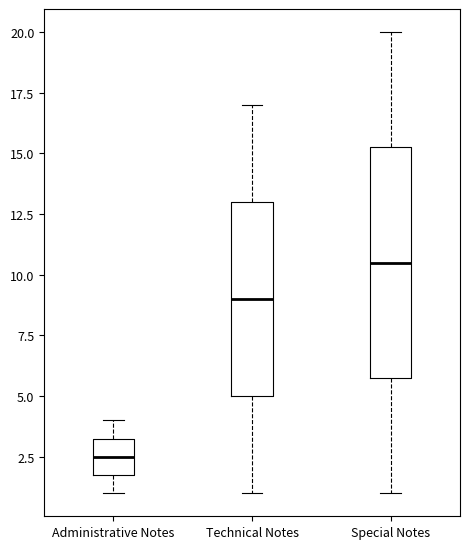

Comparing the boxes themselves (not the whiskers), which one is the tallest?

Special Notes